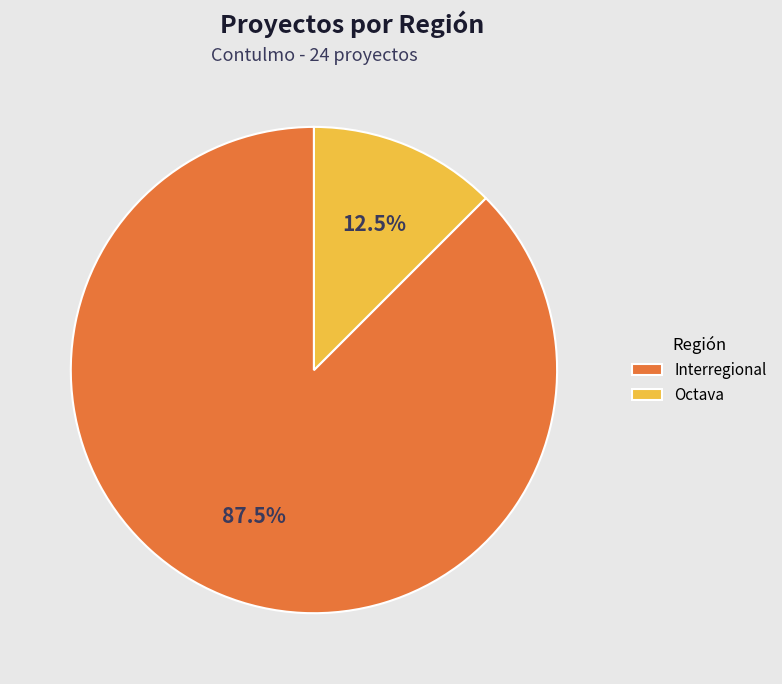

Which slice is the largest?

Interregional